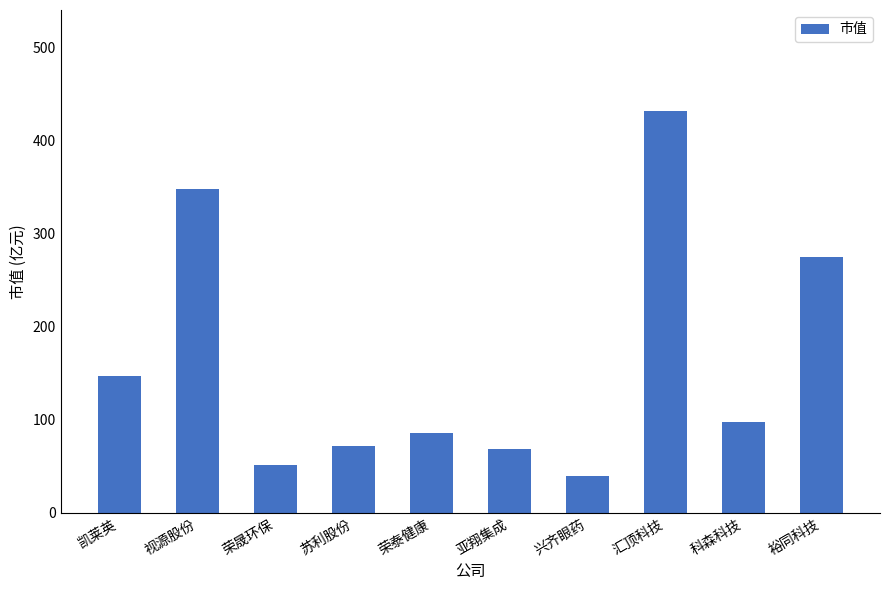

What is the difference between the maximum and minimum values?

392.9